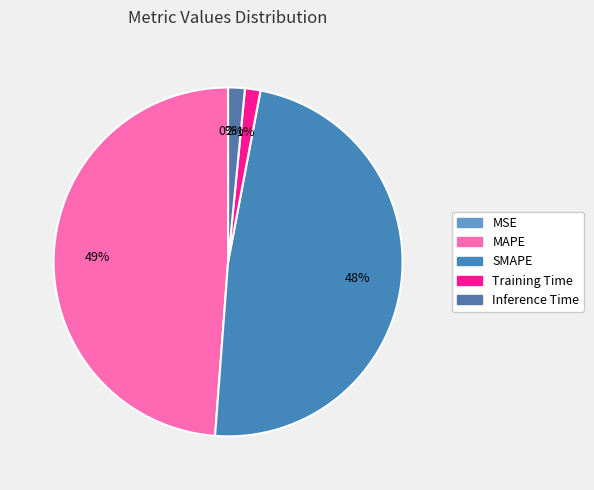

What is the change in value from MSE to MAPE?

+2.5